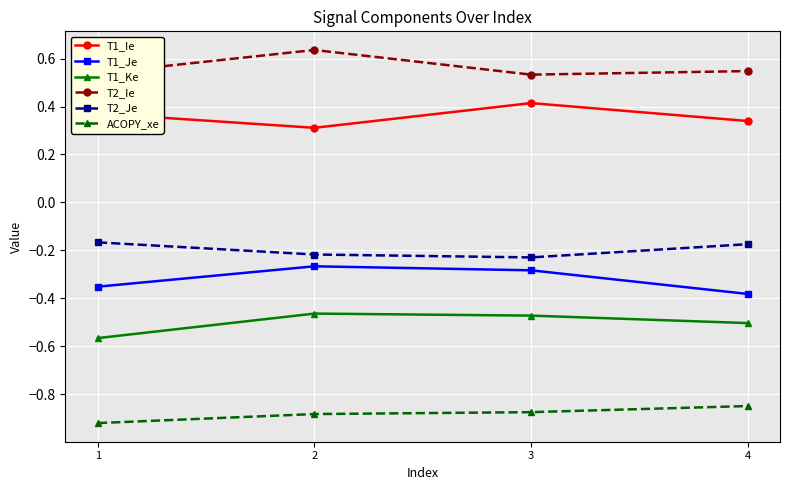

In T1_Je, how many points are higher than both neighbors (excluding endpoints)?

1